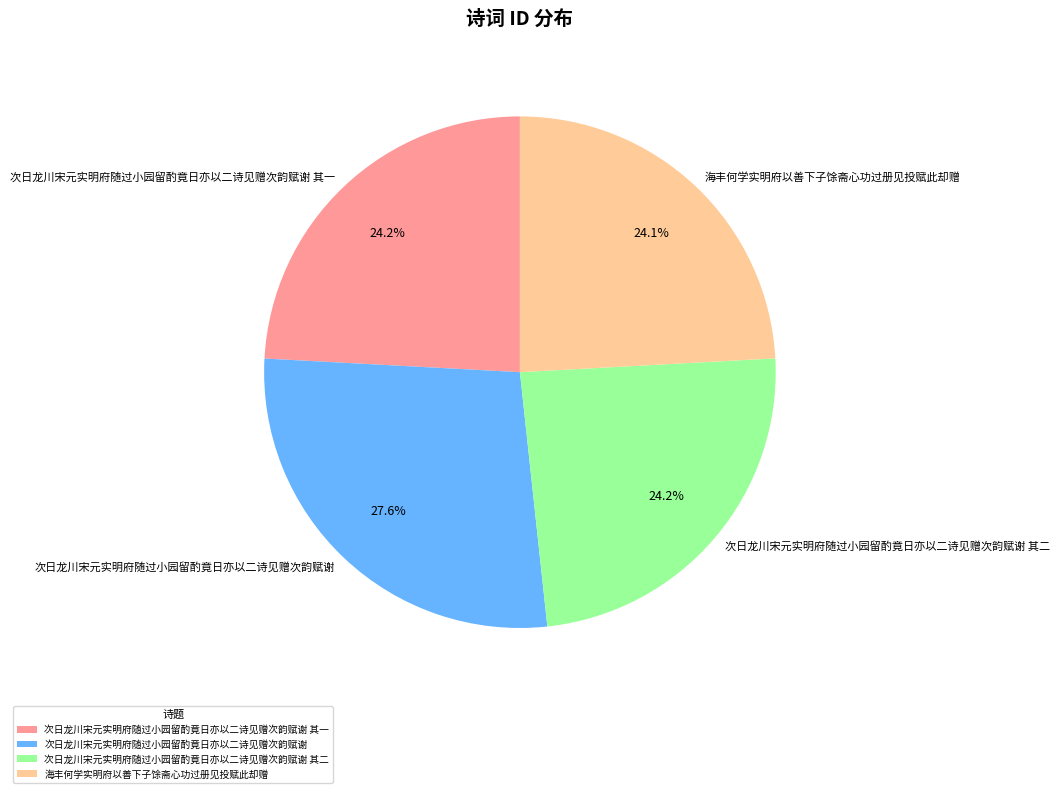

Which category has the biggest portion of the pie?

次日龙川宋元实明府随过小园留酌竟日亦以二诗见赠次韵赋谢